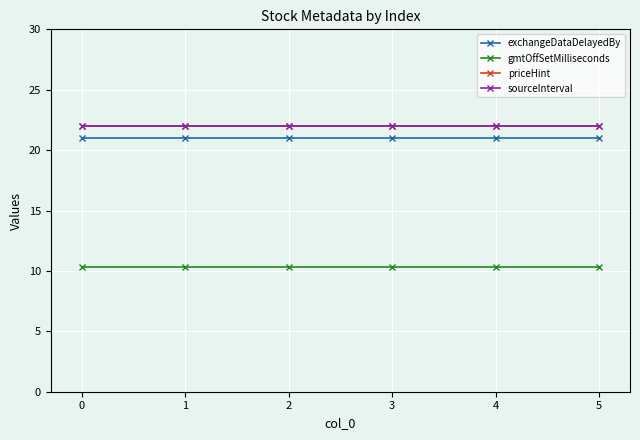

True or false: priceHint and exchangeDataDelayedBy intersect in this chart.

False